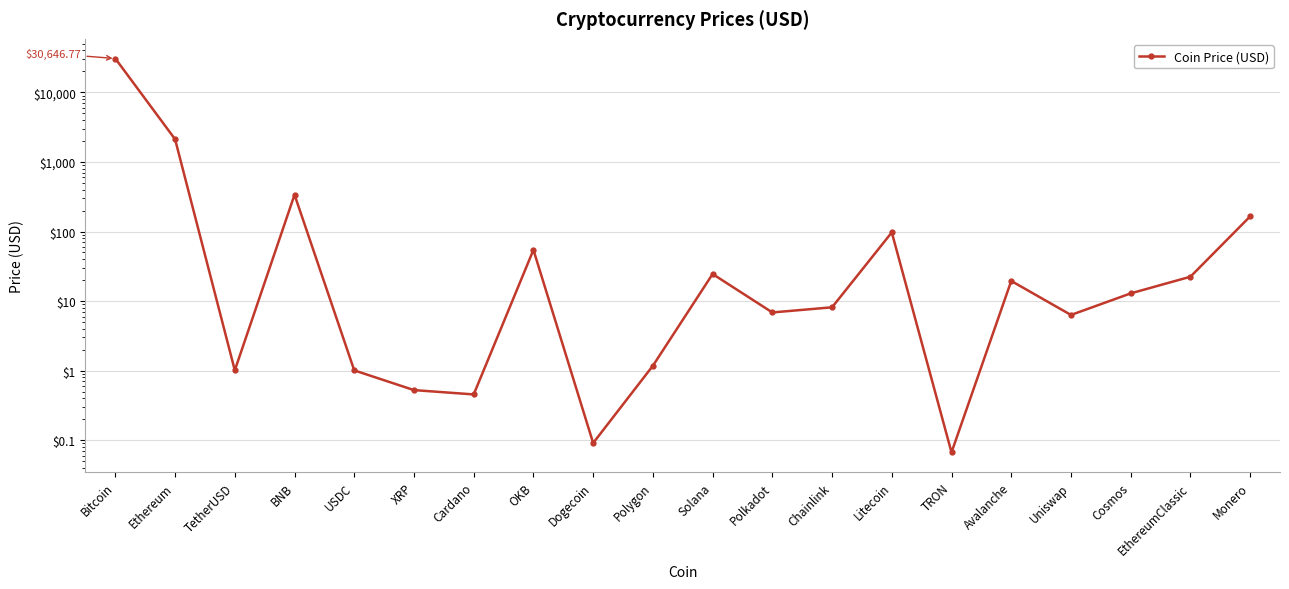

List the labels in order of value, largest first.

Bitcoin, Ethereum, BNB, Monero, Litecoin, OKB, Solana, EthereumClassic, Avalanche, Cosmos, Chainlink, Polkadot, Uniswap, Polygon, TetherUSD, USDC, XRP, Cardano, Dogecoin, TRON